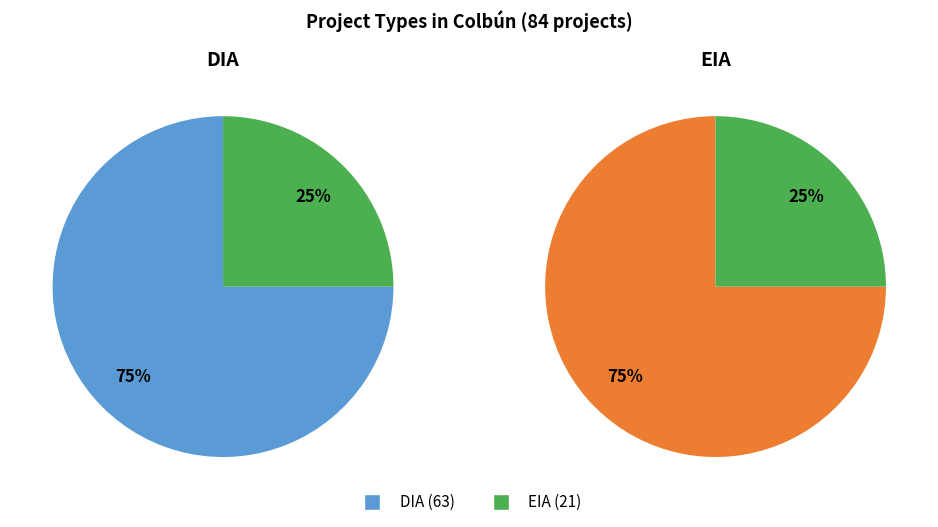

How many segments does this pie chart have?

2